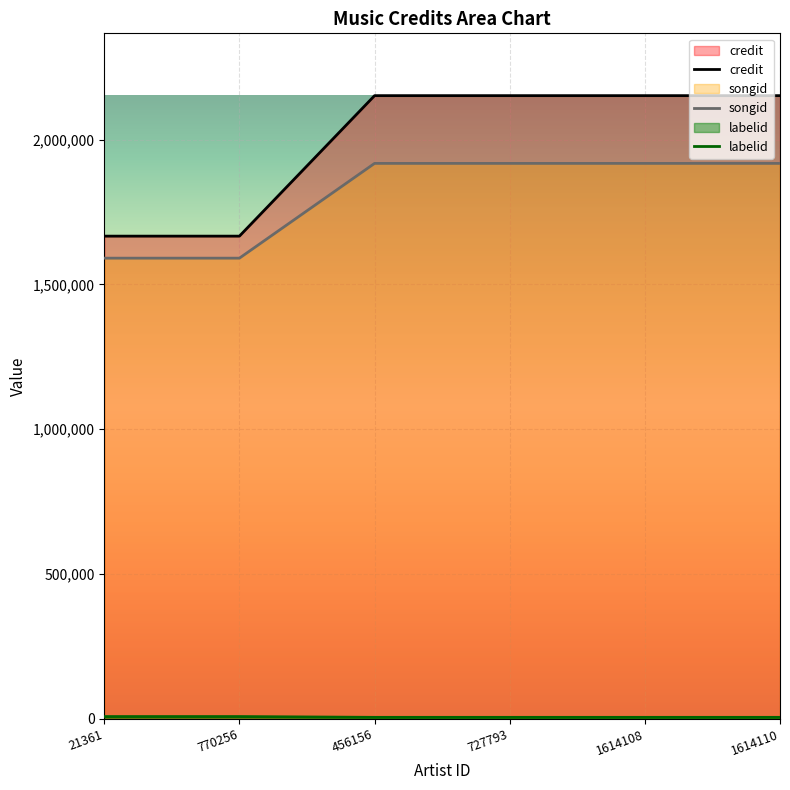

True or false: credit and labelid intersect in this chart.

False